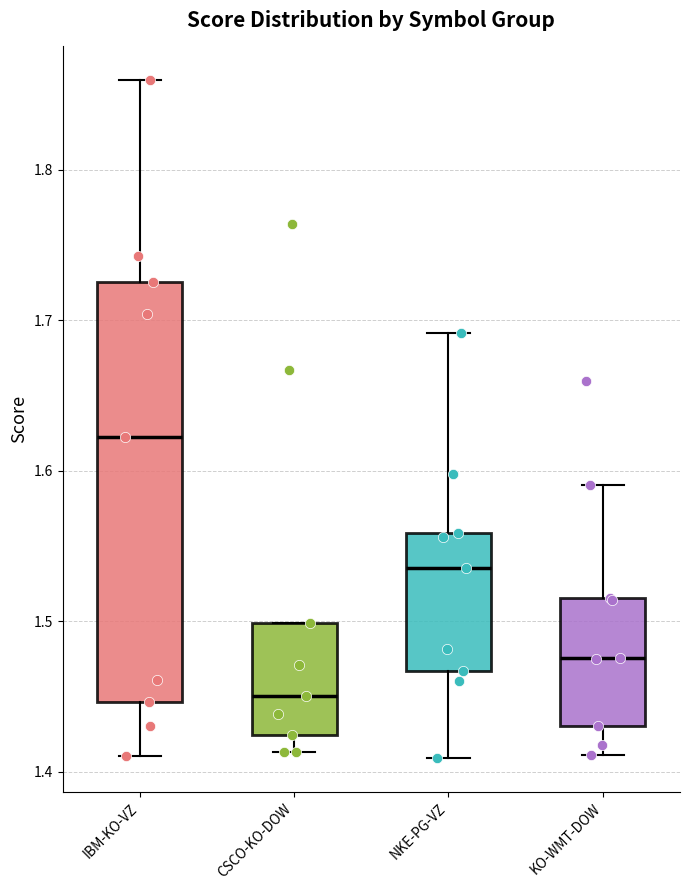

Which box has the highest median line?

IBM-KO-VZ